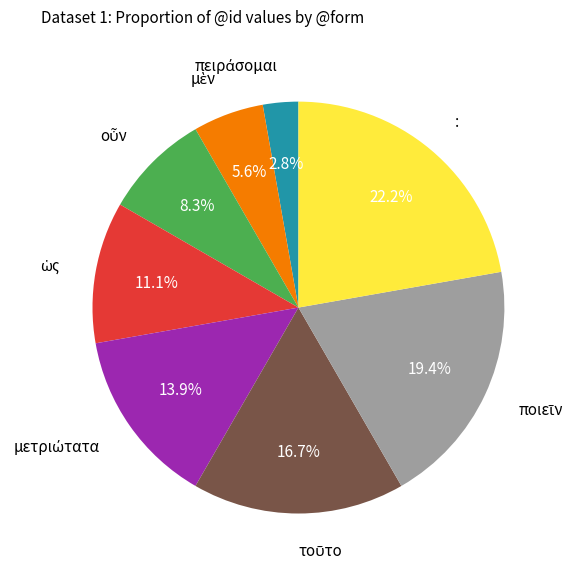

Is there any slice that represents more than half of the pie?

No